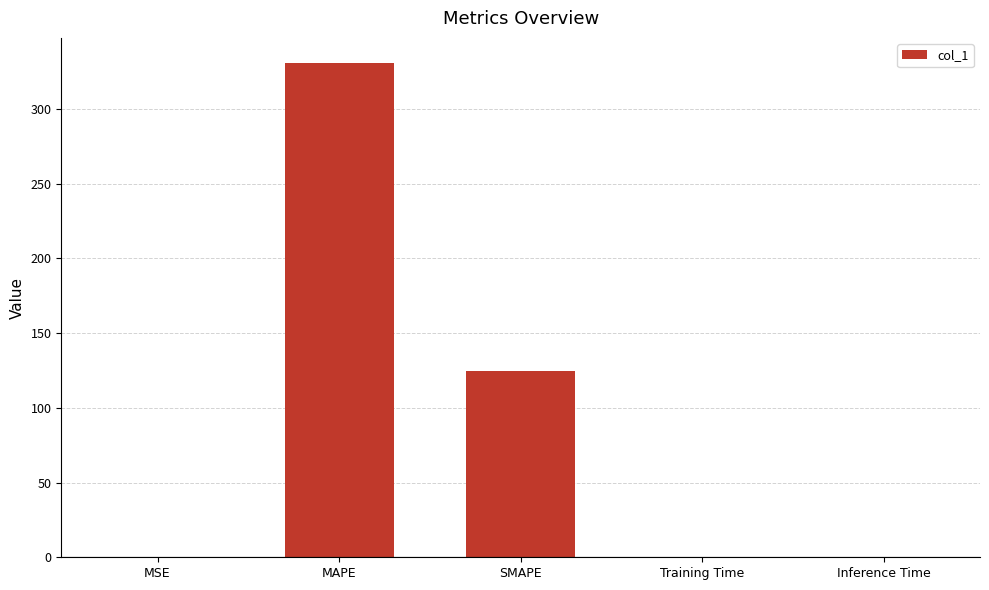

The chart shows a value of 85.3 at MAPE. True or false?

False